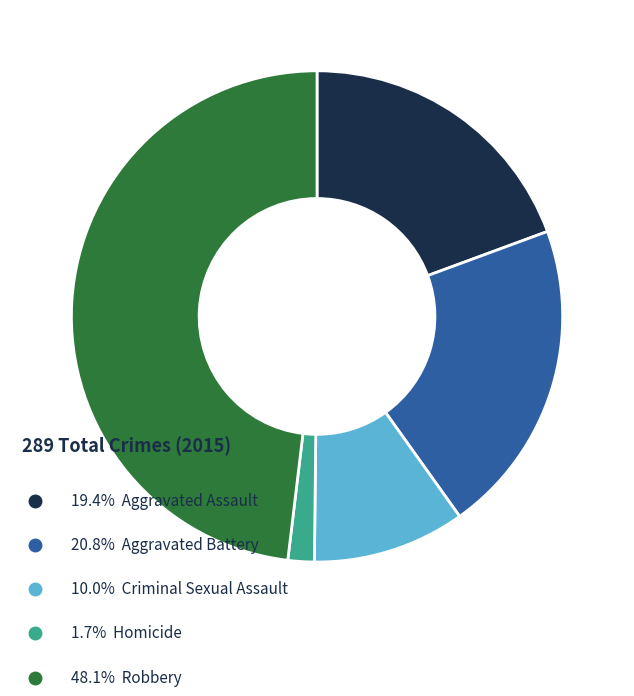

Which has a higher value, Robbery or Criminal Sexual Assault?

Robbery